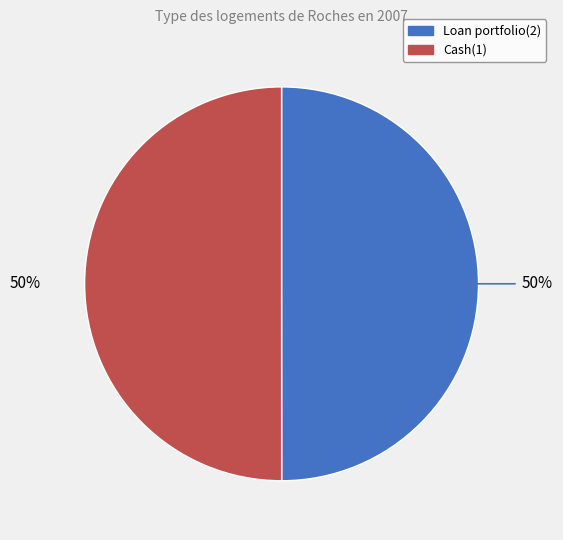

Is it true that Cash(1) is 50% of the pie?

True